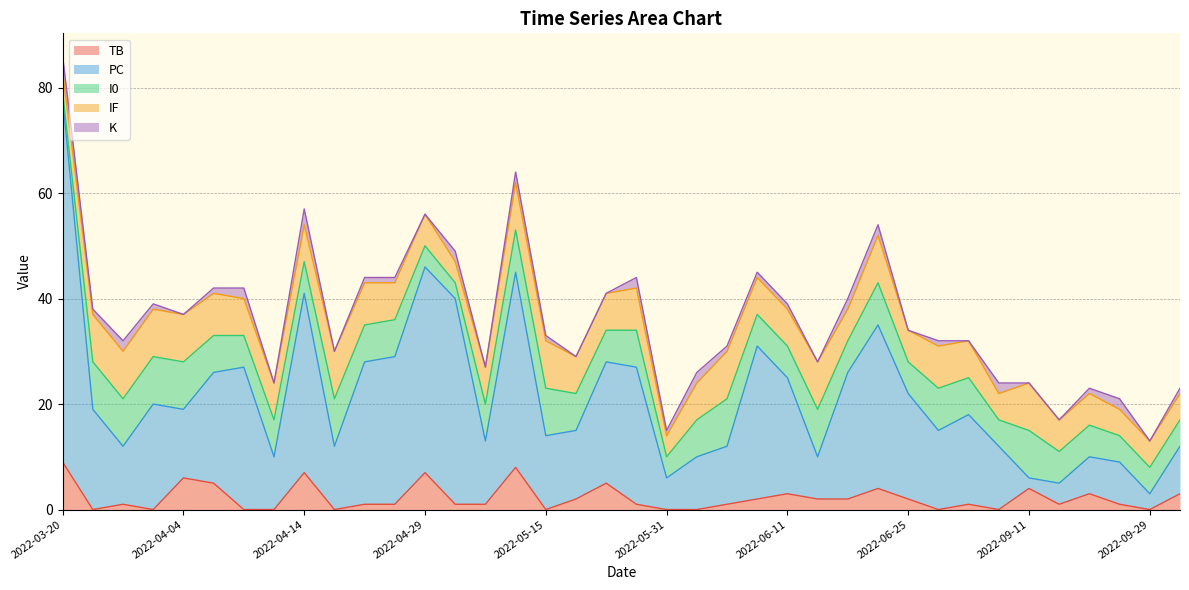

Where is the first local maximum for K?

2022-03-26